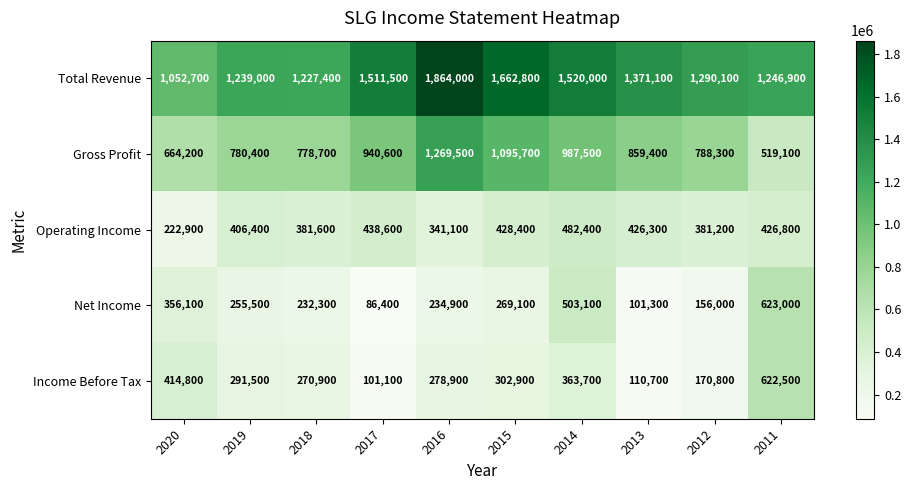

What is the difference between the Income Before Tax values at 2017 and 2013?

9600